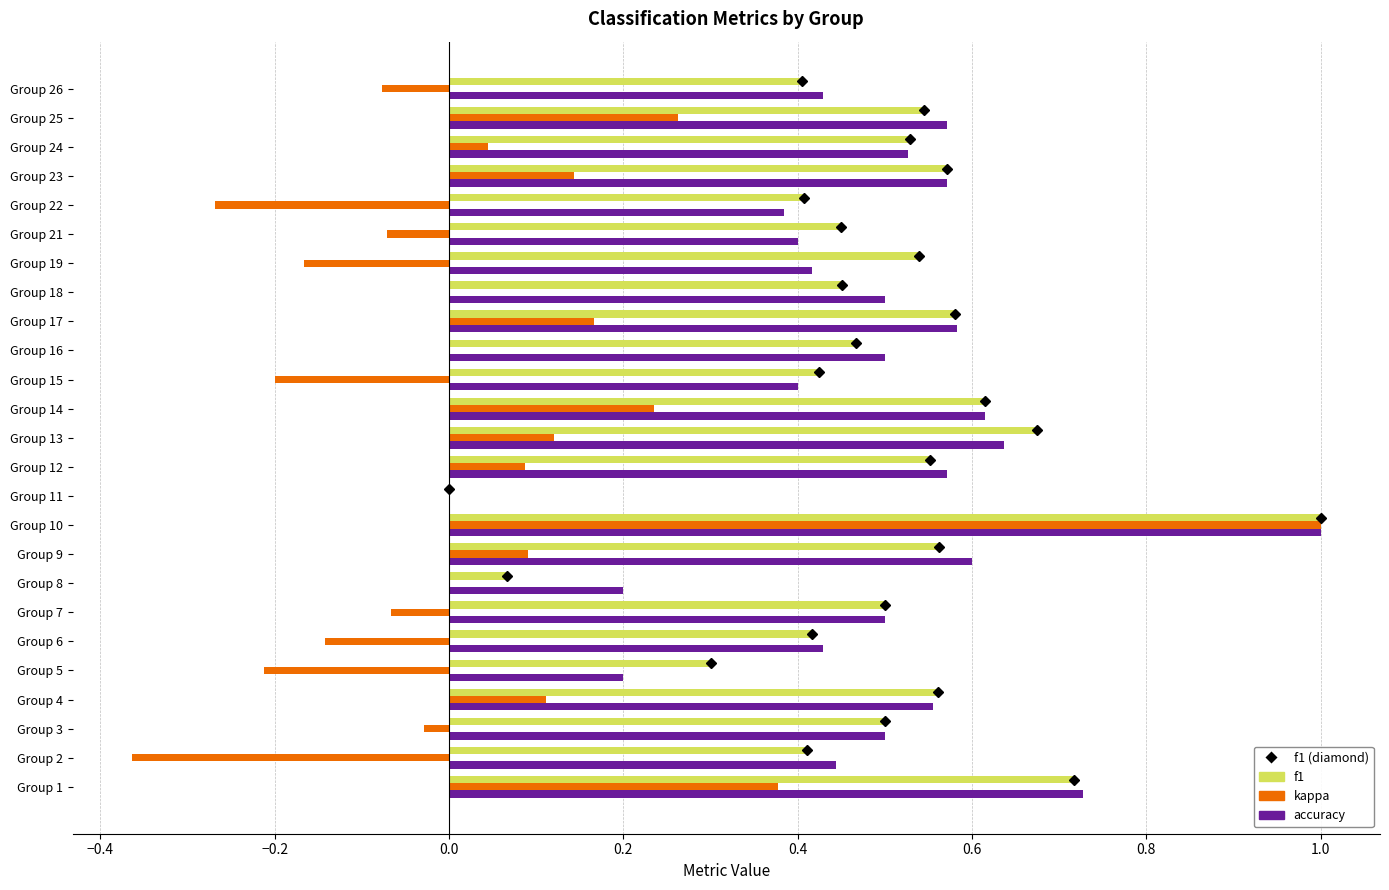

The f1 series shows 0.3 at Group 24. True or false?

False